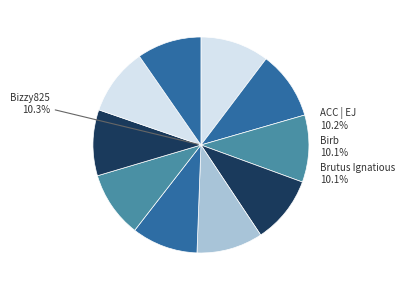

What percentage is the FlakAttack 2.0 slice, to the nearest percent?

10%